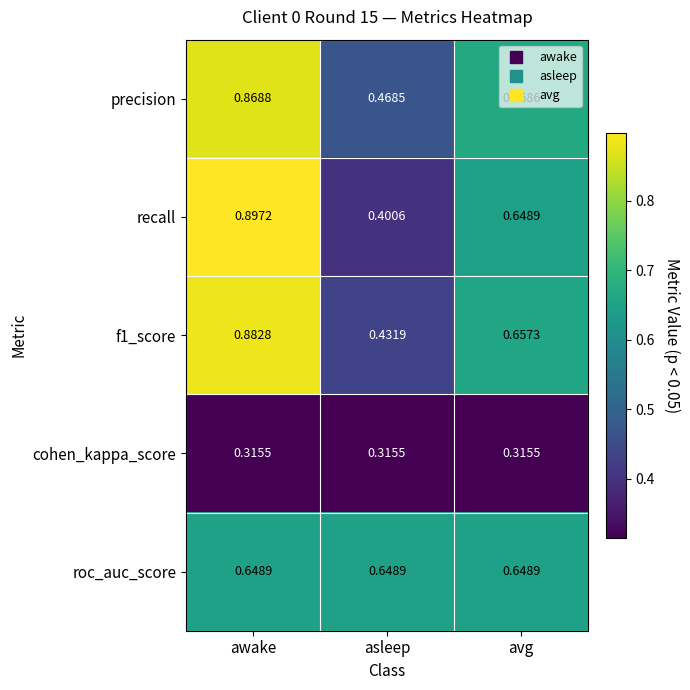

Which series has the largest range (max minus min)?

recall